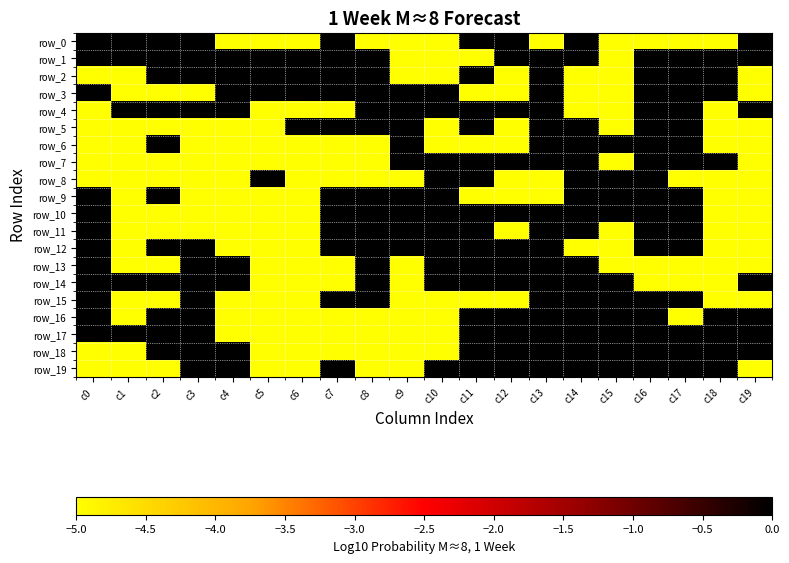

What is the average value of the row_10 series?

-2